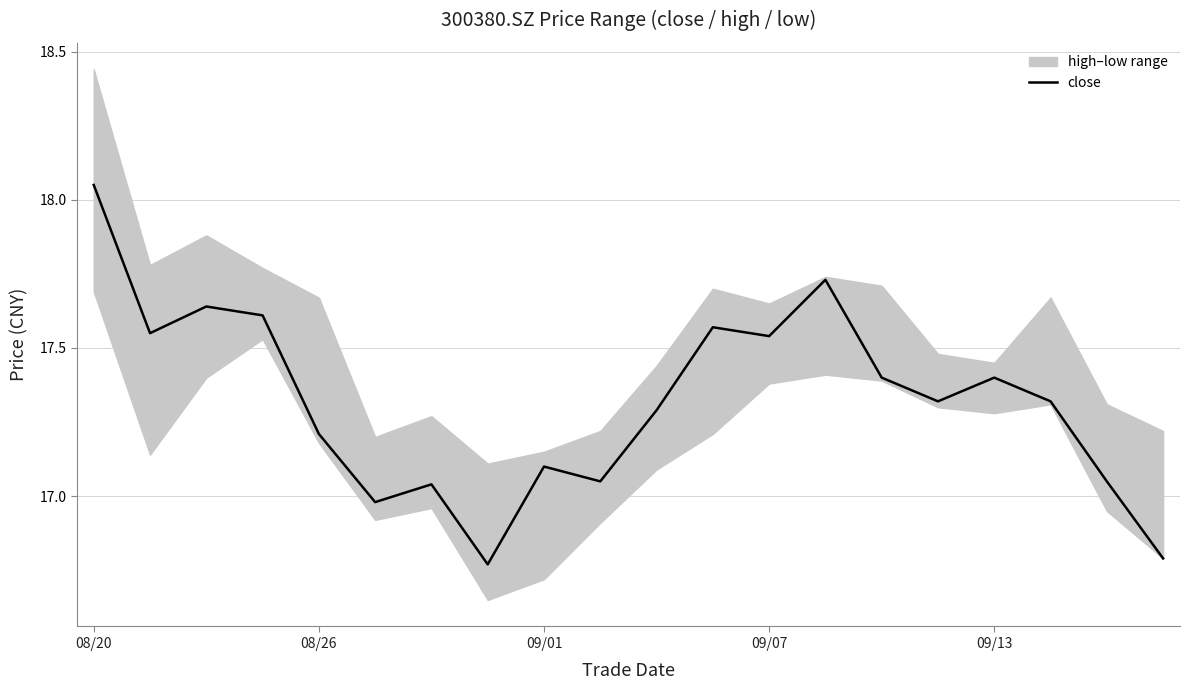

Where does the close series first go above 17?

08/20